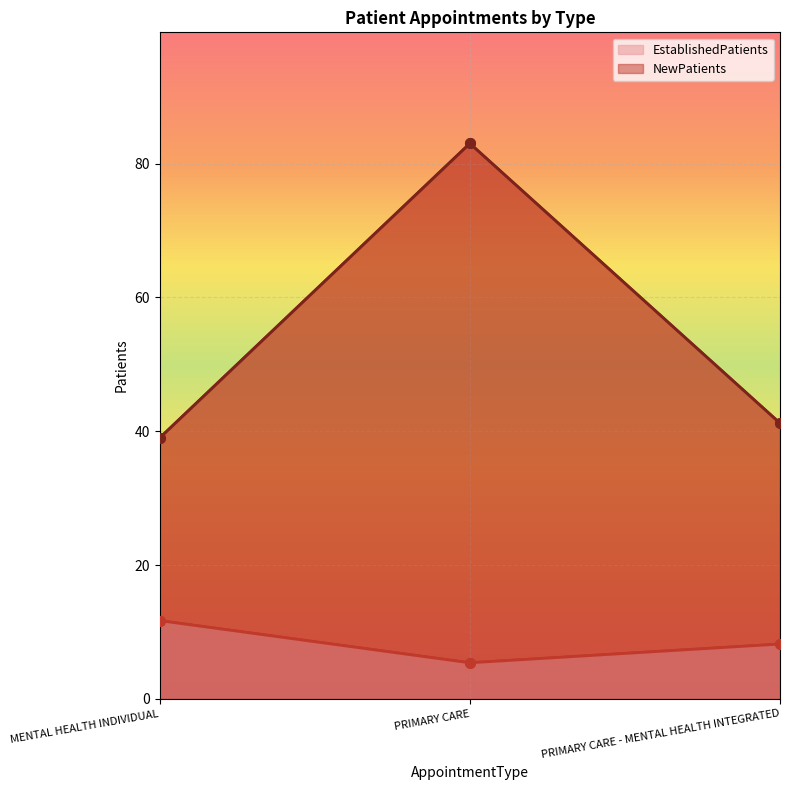

Reading left to right, list all the values displayed in this chart.

EstablishedPatients: 11.7	5.4	8.2
NewPatients: 39.0	83.0	41.2